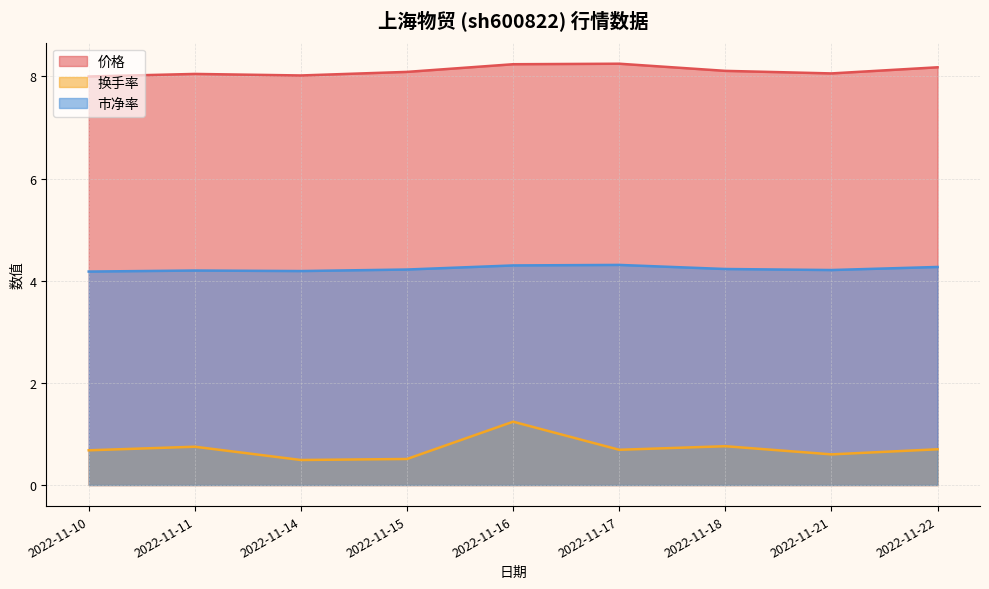

Which series changed the most between 2022-11-10 and 2022-11-15?

换手率